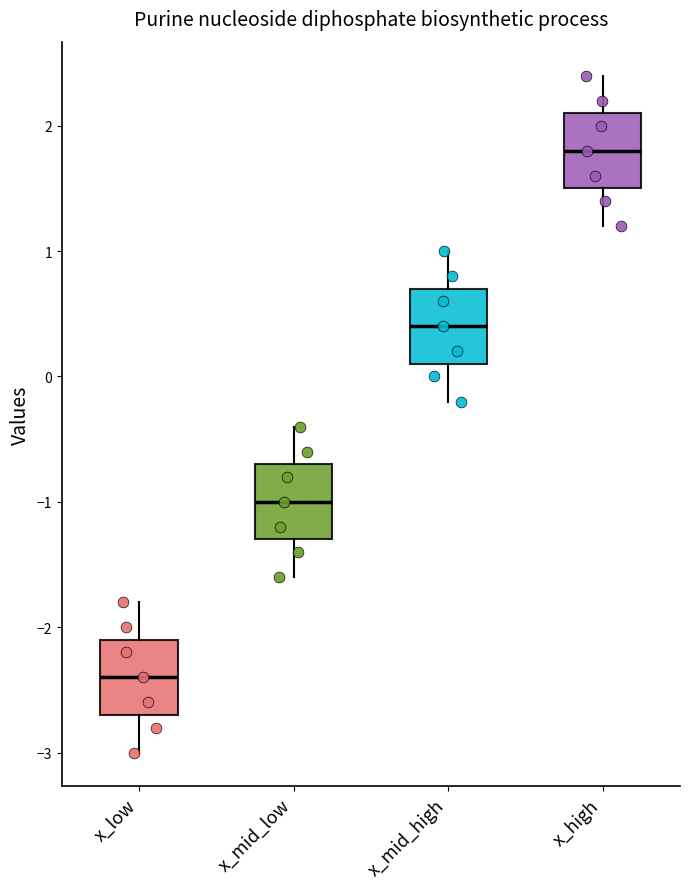

Reading left to right, transcribe this box plot: for each box, give where its median line is, the range the box spans, and where its two whiskers end, as read against the y-axis. The values are not printed on the chart, so give them approximately, as read against the axis.

x_low: median -2.4, box -2.7 to -2.1, whiskers -3.0 to -1.8
x_mid_low: median -1.0, box -1.3 to -0.7, whiskers -1.6 to -0.4
x_mid_high: median 0.4, box 0.1 to 0.7, whiskers -0.2 to 1.0
x_high: median 1.8, box 1.5 to 2.1, whiskers 1.2 to 2.4